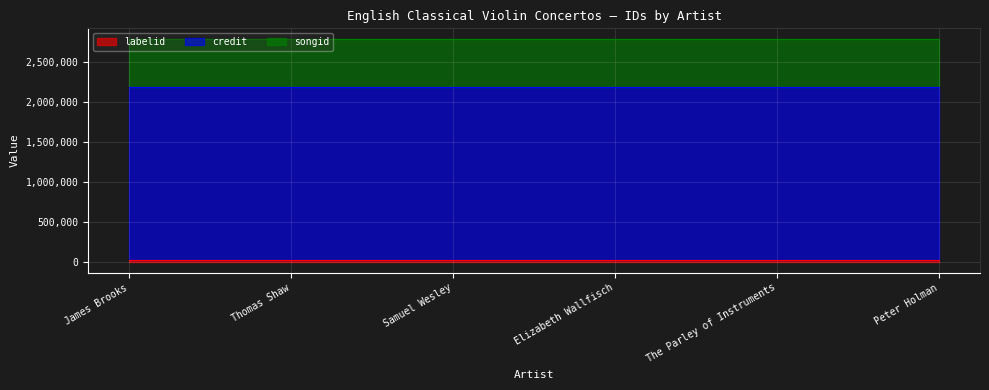

What is the label of the 4th point from the left?

Elizabeth Wallfisch